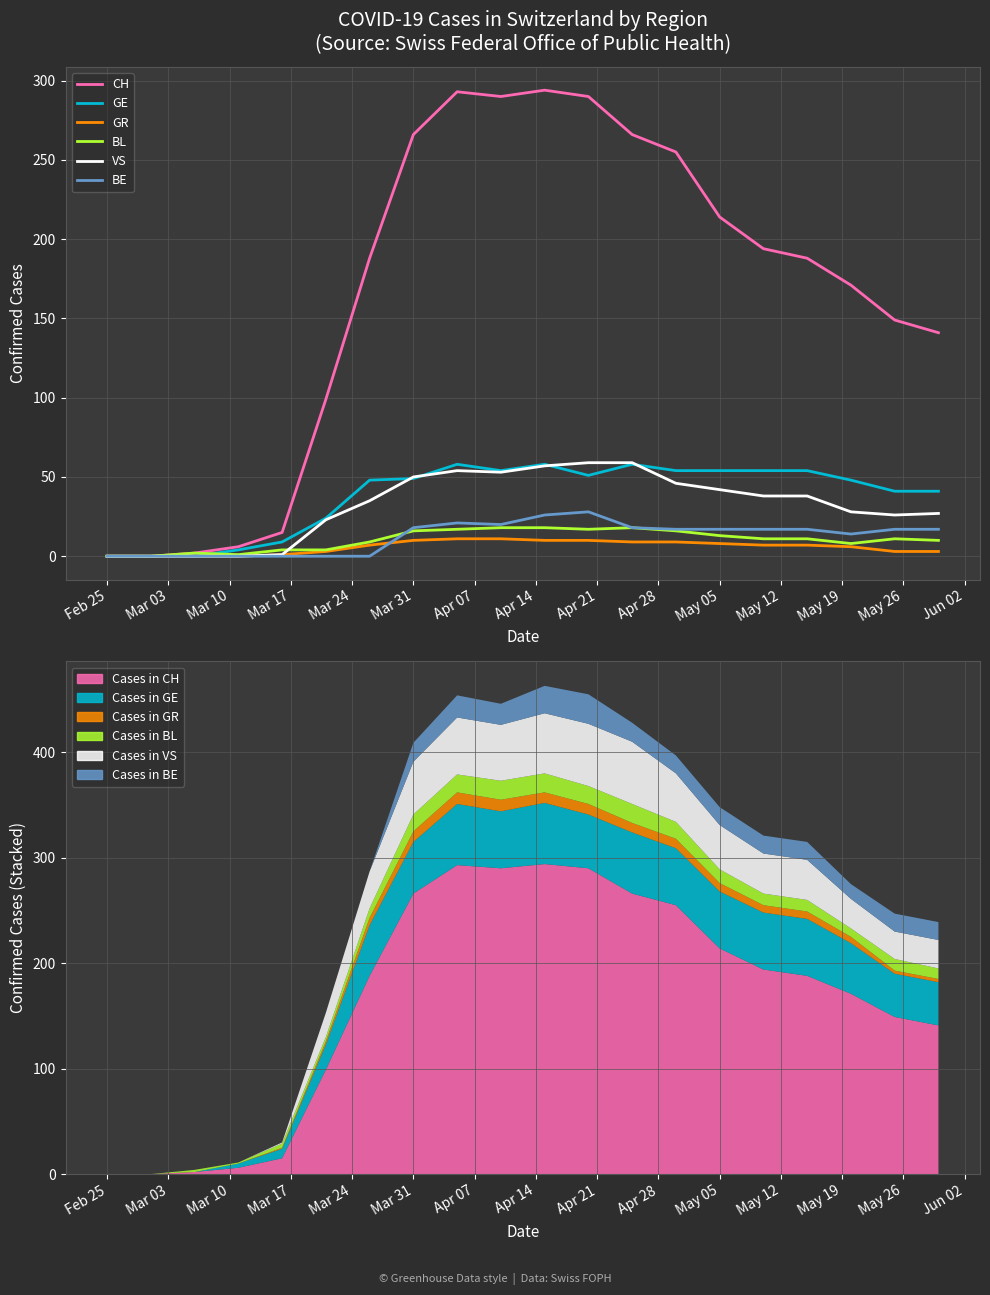

Does the chart have visible grid lines?

Yes